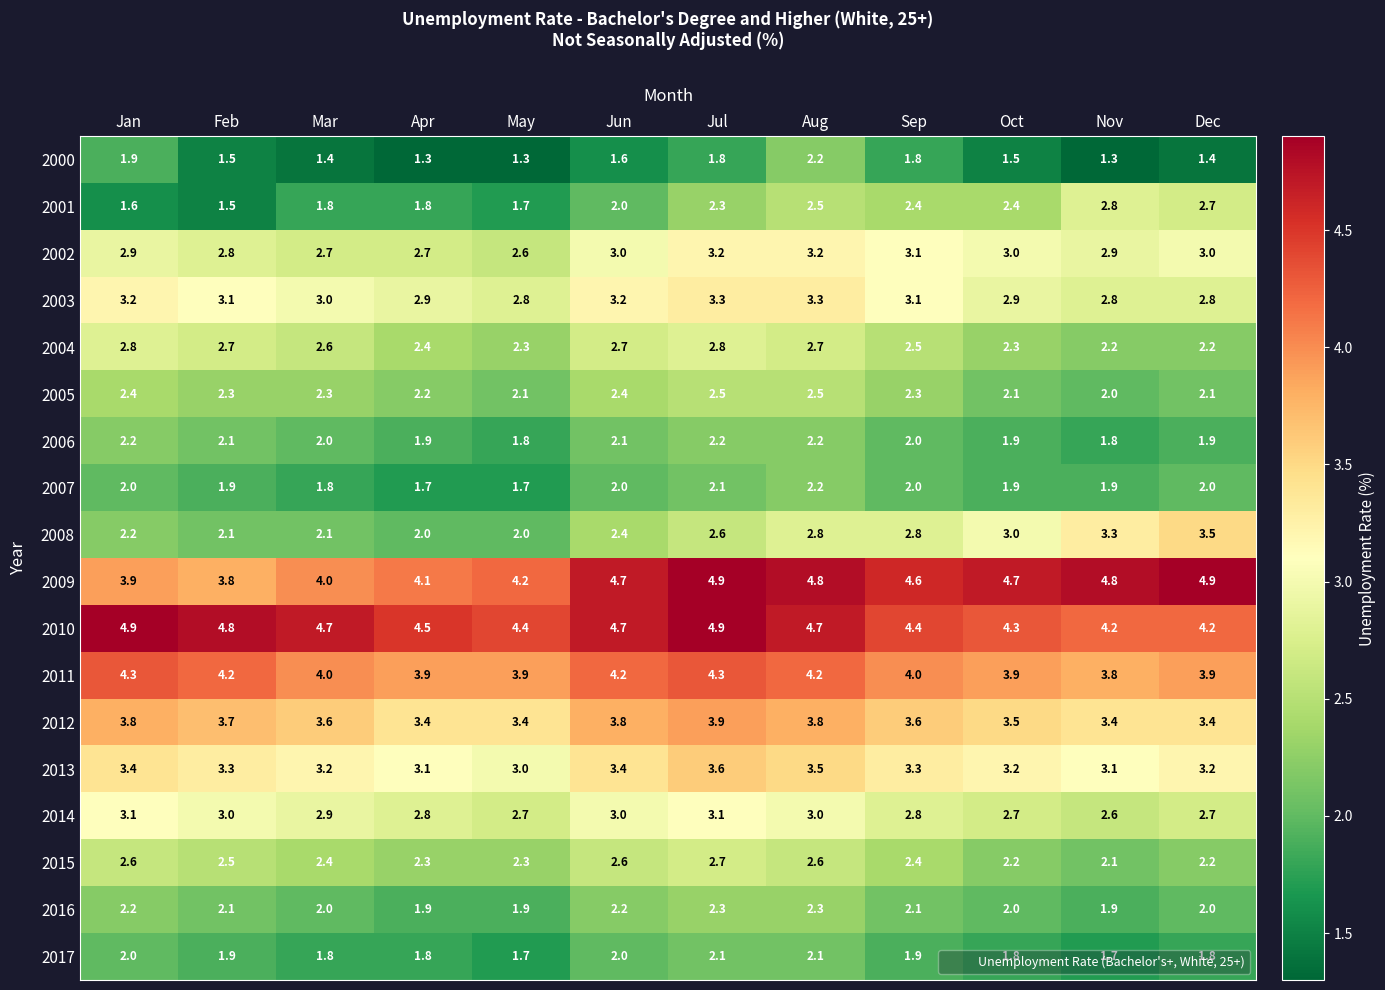

The value of 2014 at Jun is 3.0. True or false?

True